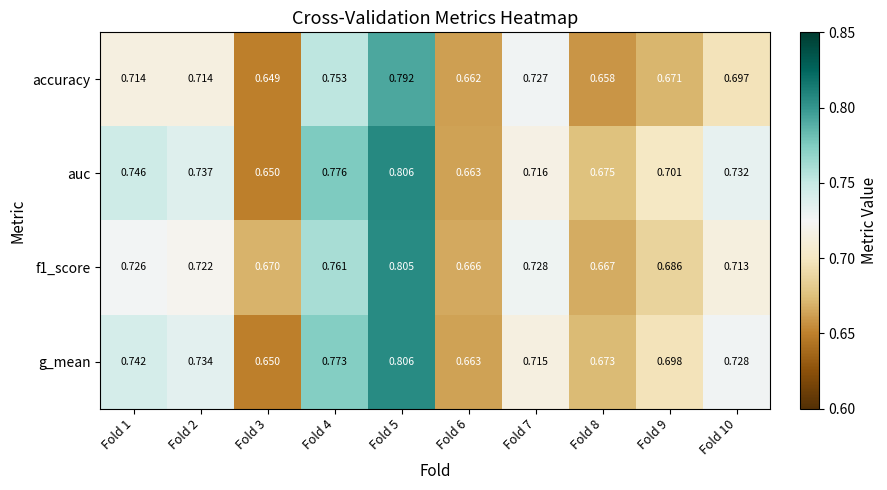

Which series changed the most between Fold 8 and Fold 9?

auc